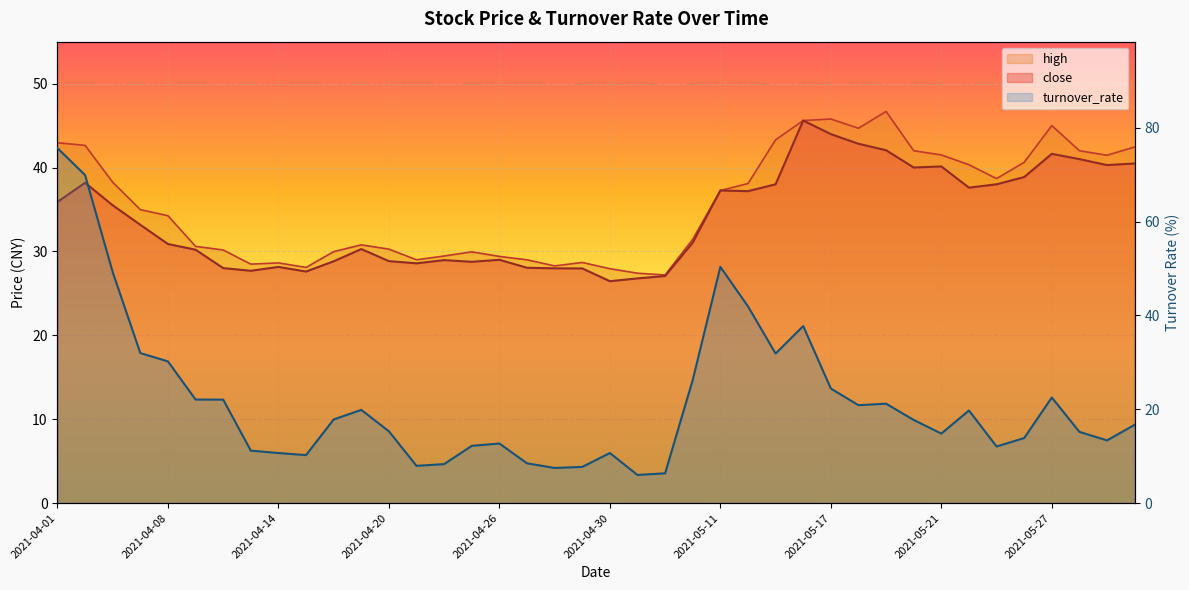

What is the difference between the maximum and minimum values in the close series?

19.2